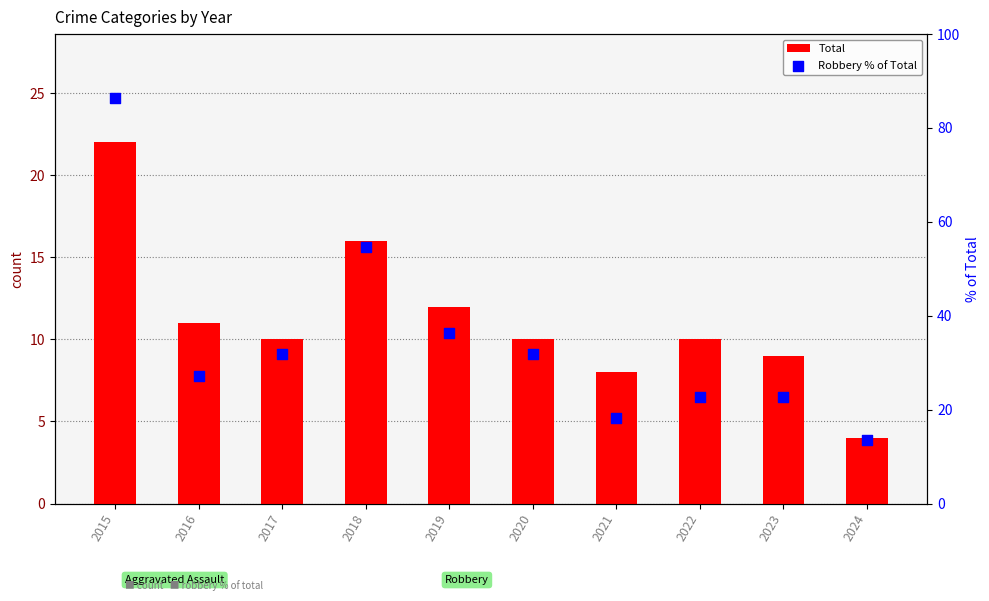

What are all the series names shown in the legend?

Total, Robbery % of Total